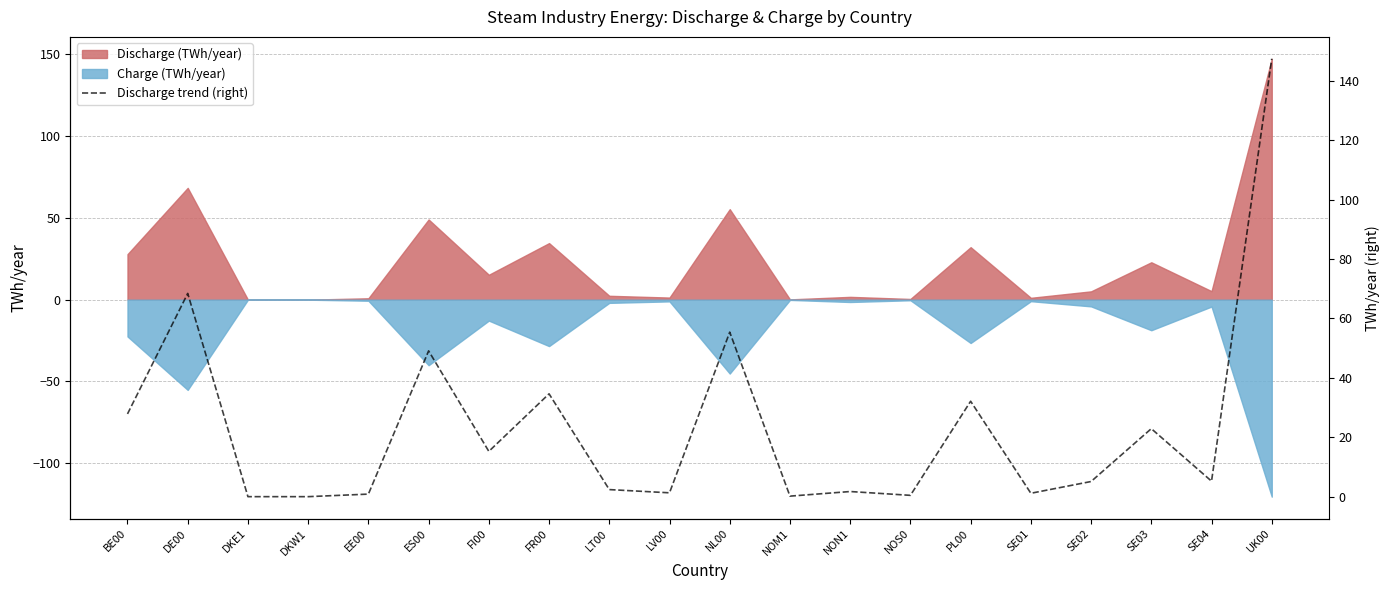

List the labels in order of value, smallest first.

DKE1, DKW1, NOM1, NOS0, EE00, SE01, LV00, NON1, LT00, SE02, SE04, FI00, SE03, BE00, PL00, FR00, ES00, NL00, DE00, UK00